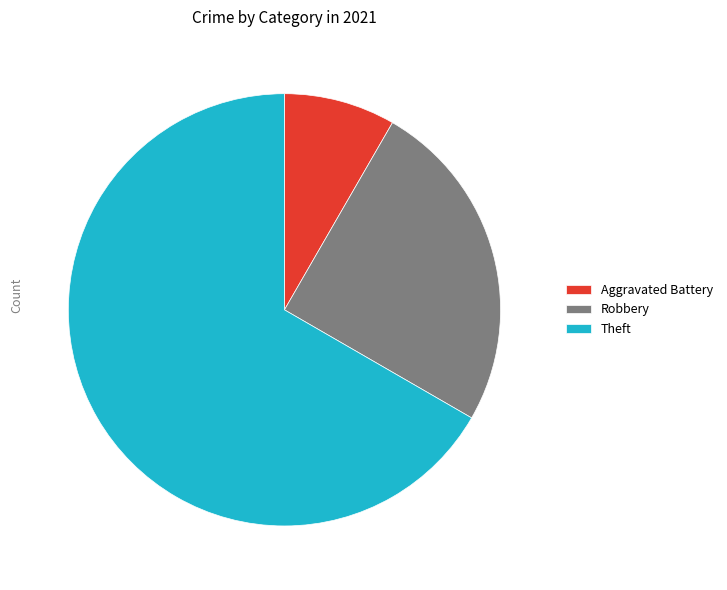

Is there any slice that represents more than half of the pie?

Yes